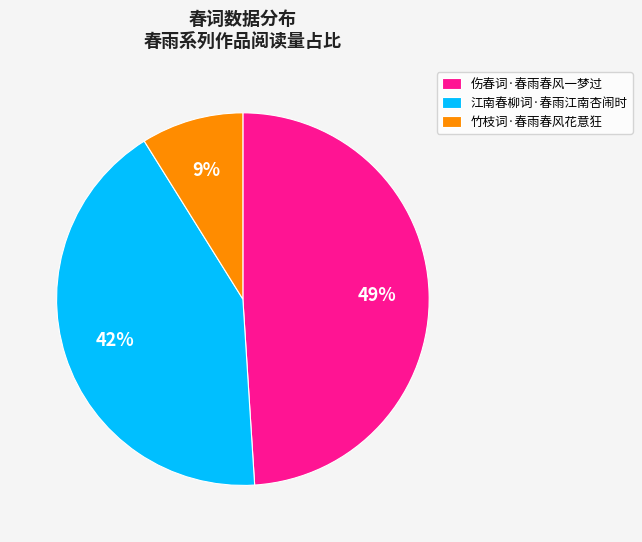

Is the sum of 竹枝词·春雨春风花意狂 and 江南春柳词·春雨江南杏闹时 greater than half?

Yes